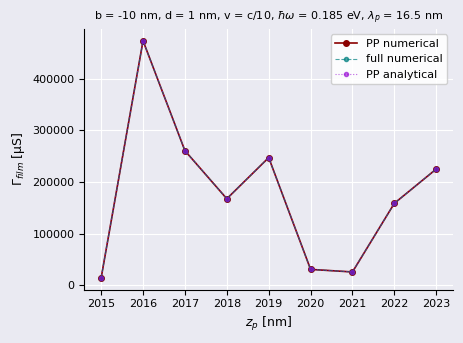

True or false: full numerical and PP numerical cross at least once.

False